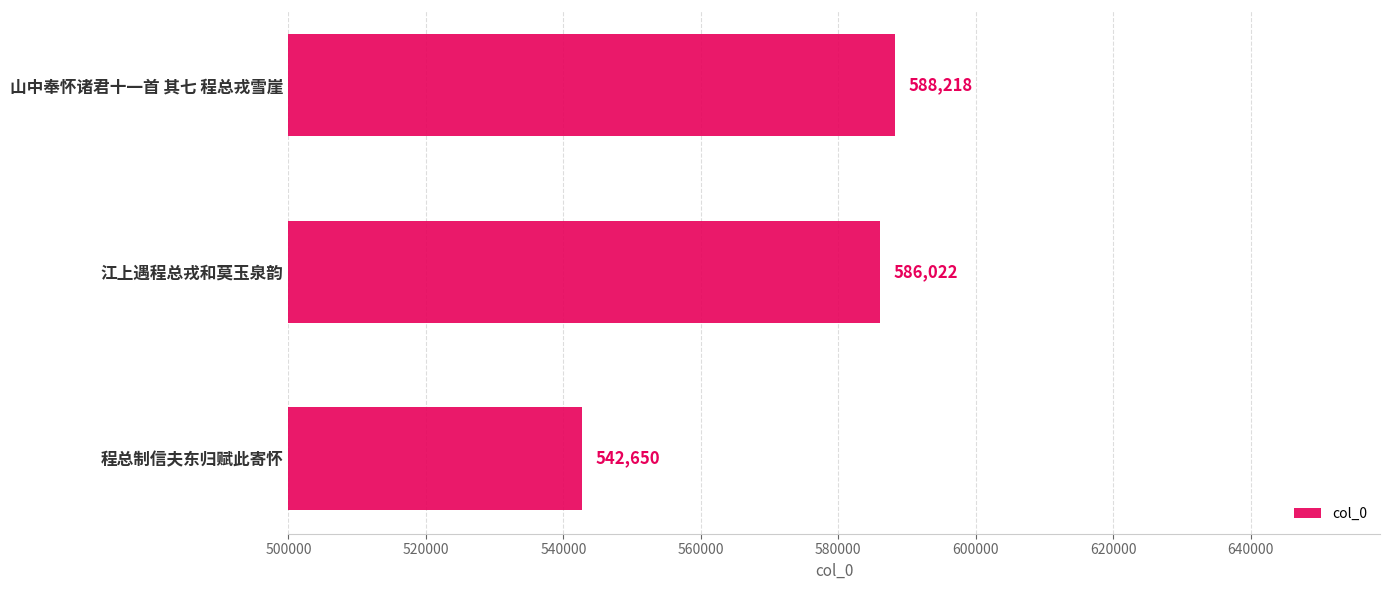

What is the difference between the values at 程总制信夫东归赋此寄怀 and 山中奉怀诸君十一首 其七 程总戎雪崖?

45568